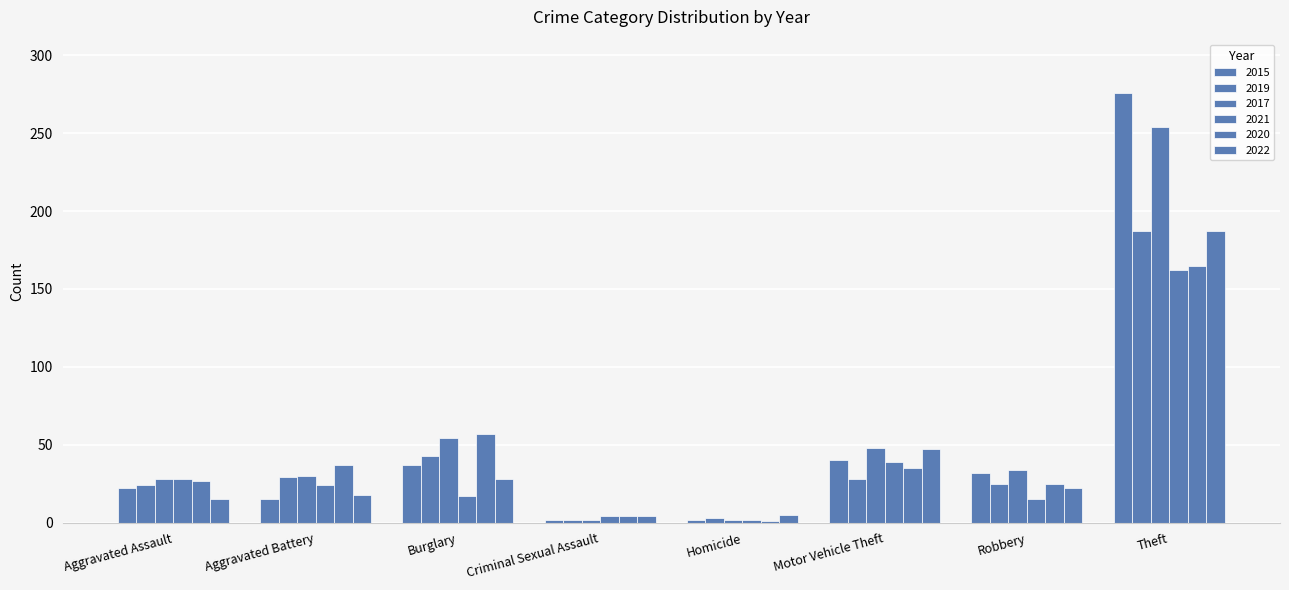

Where does the 2021 series first go above 24?

Aggravated Assault